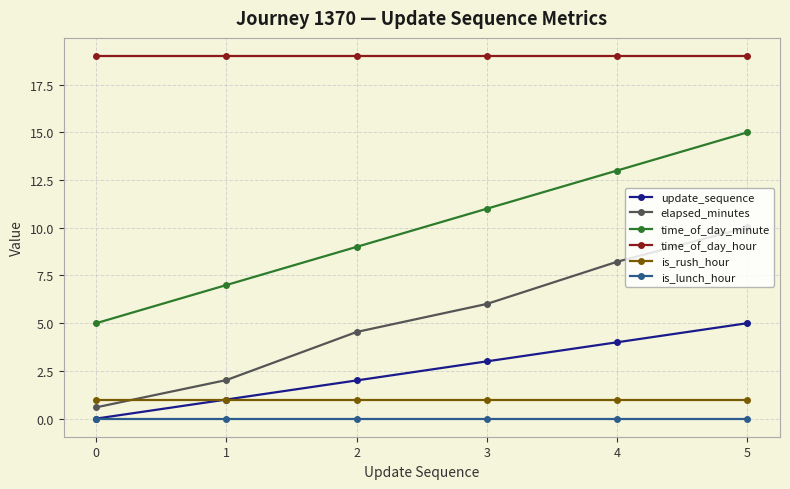

What is the value of the time_of_day_hour point at the 4th from the left?

19.0